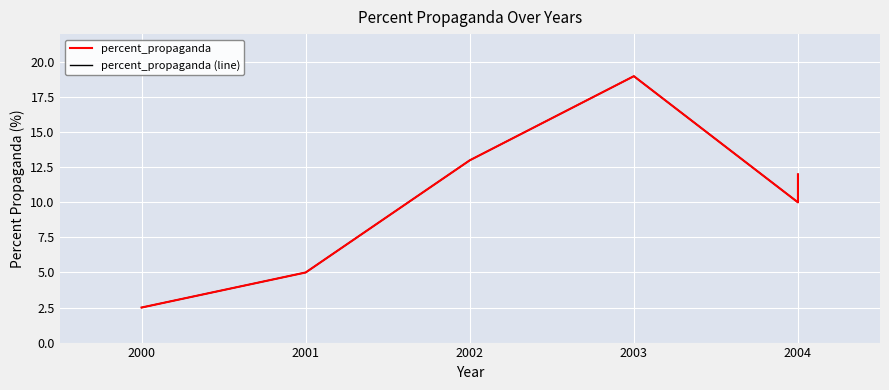

Count the number of categories in the chart.

6